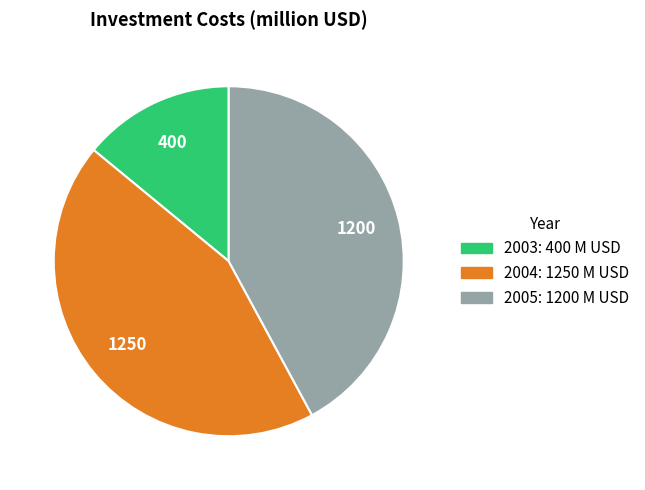

Approximately how many times larger is the value at 2004 compared to 2005?

1.0